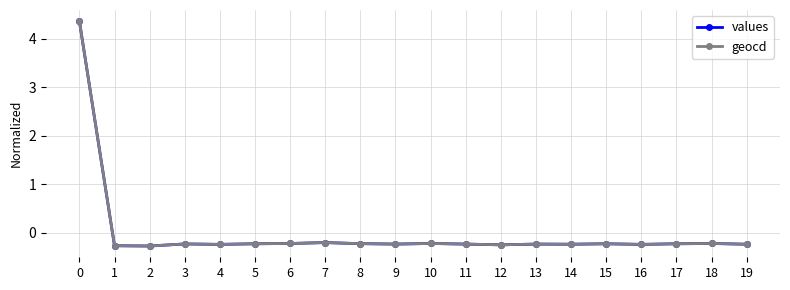

Count the number of data series in this chart.

2